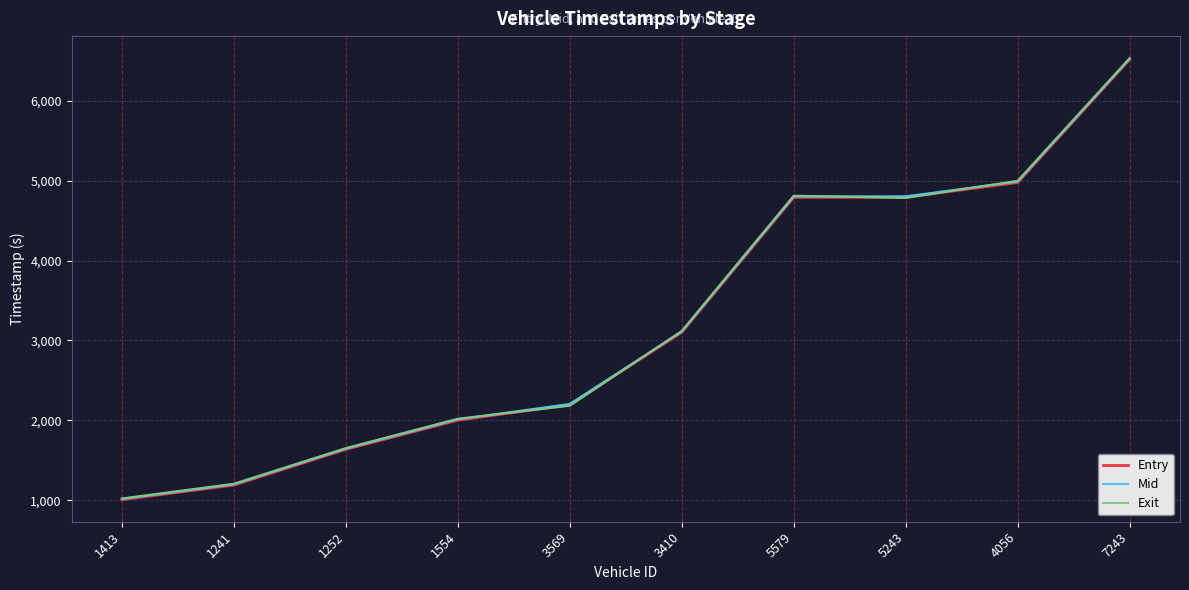

True or false: Exit has a value of 1098.2 at 5579.

False